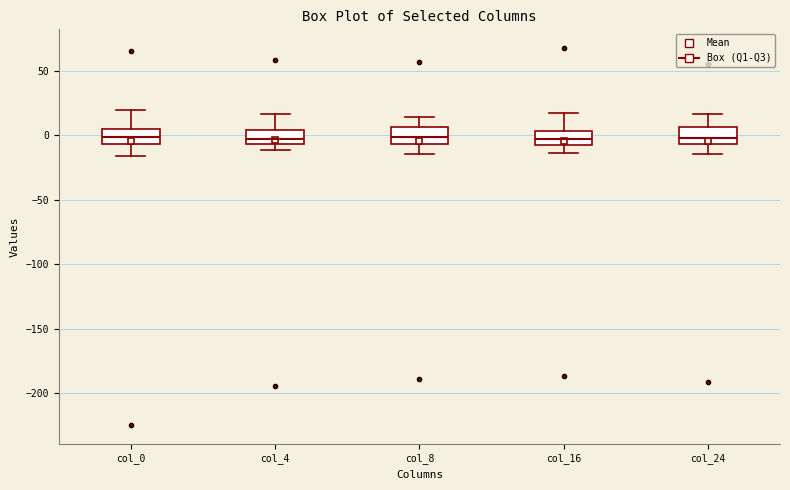

Where does the median line of the box for col_8 sit on the y-axis? The values are not printed on the chart, so give them approximately, as read against the axis.

0